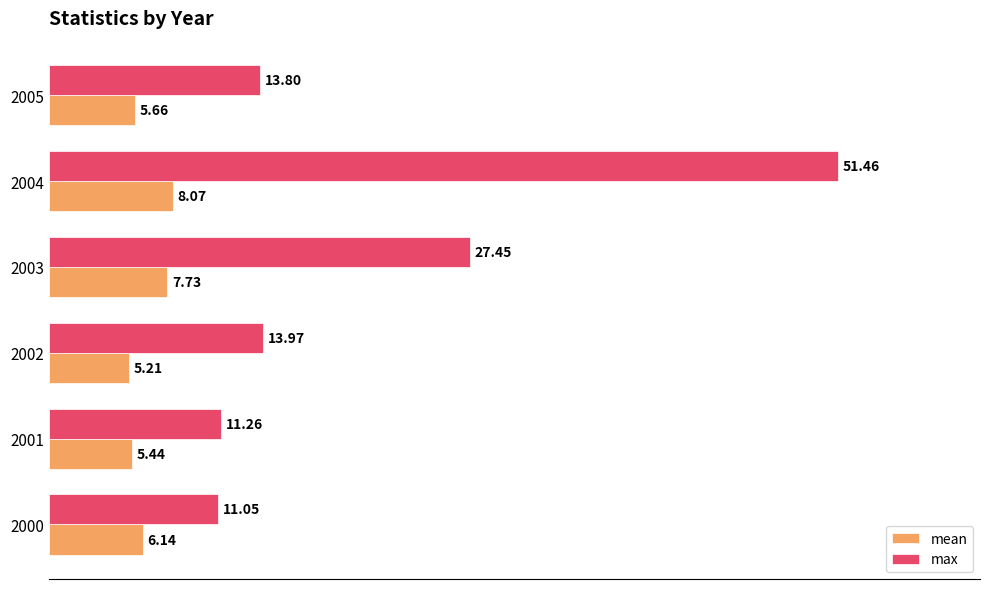

Rank the series by their average value, from highest to lowest.

max, mean